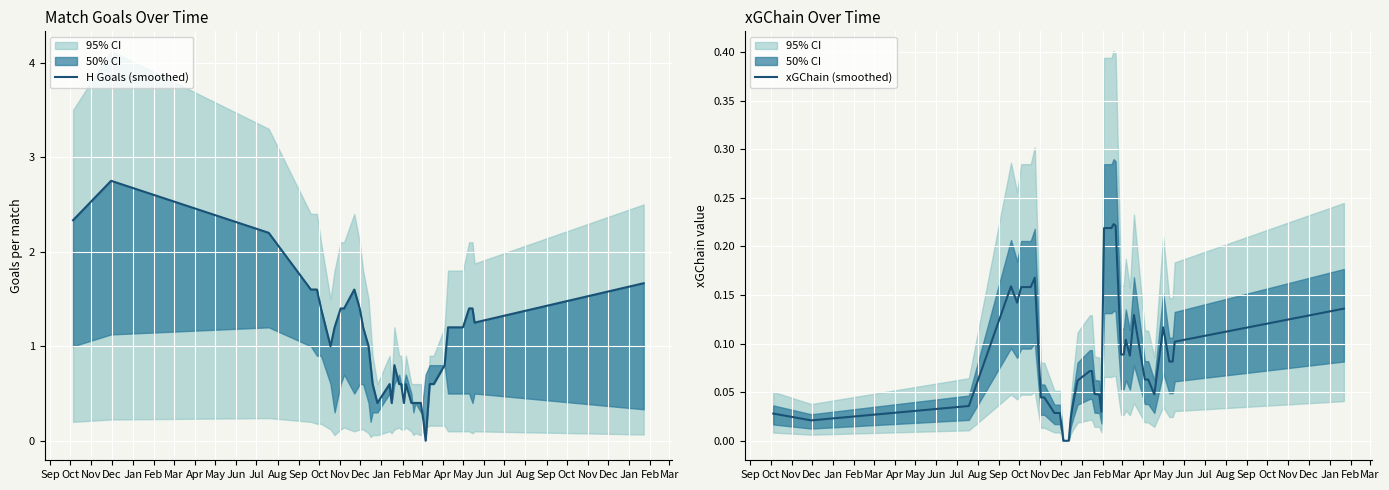

How many series are shown in this chart?

2